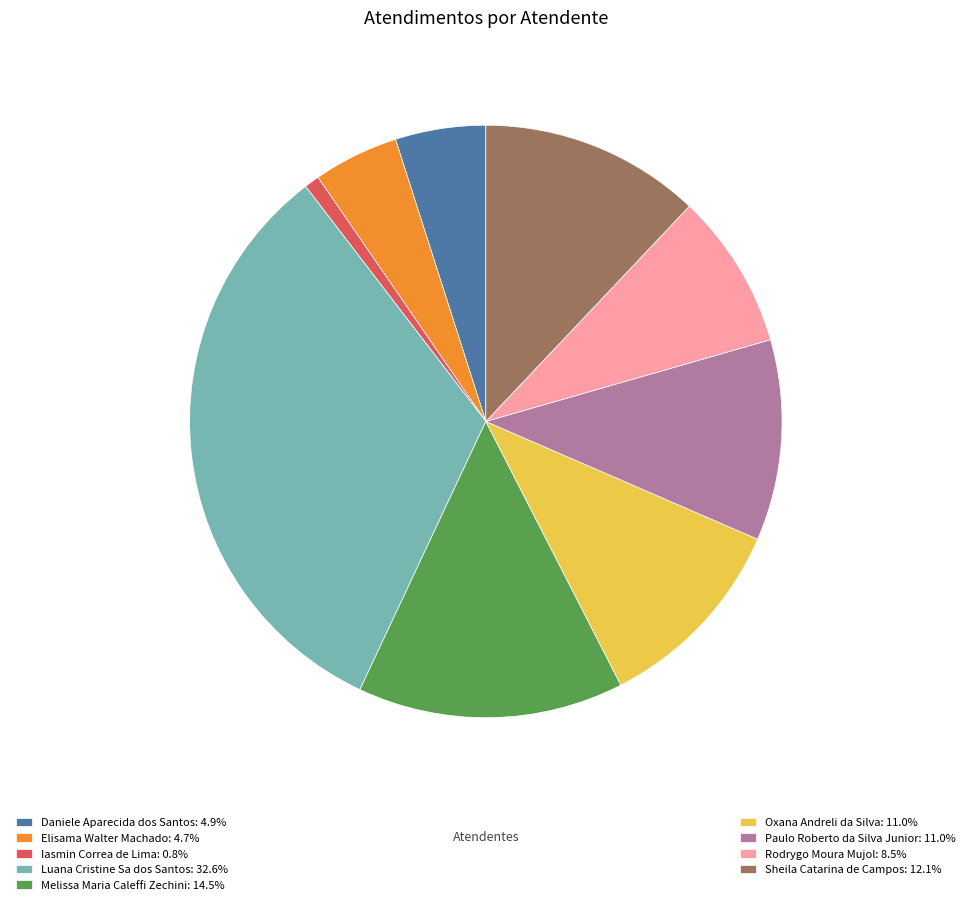

Does any single category account for the majority?

No